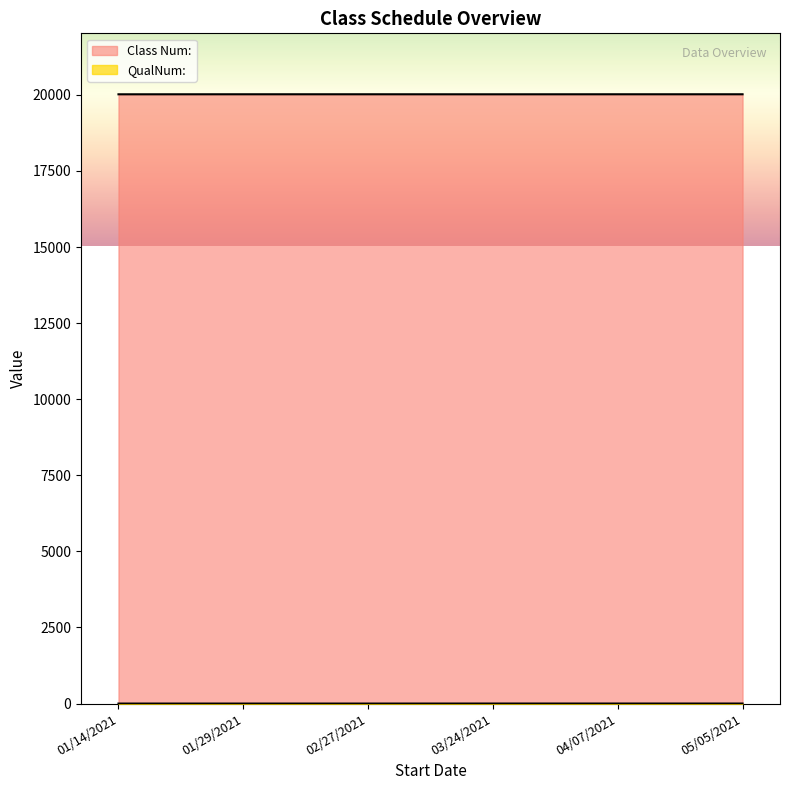

Is it true that Class Num: equals 27198 at 01/29/2021?

False